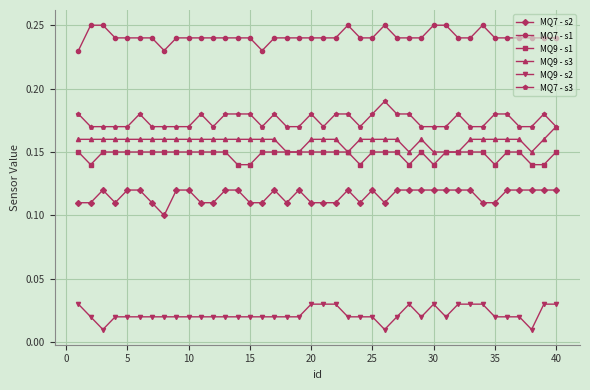

True or false: MQ9 - s2 has more than 0 points higher than both neighbors.

True